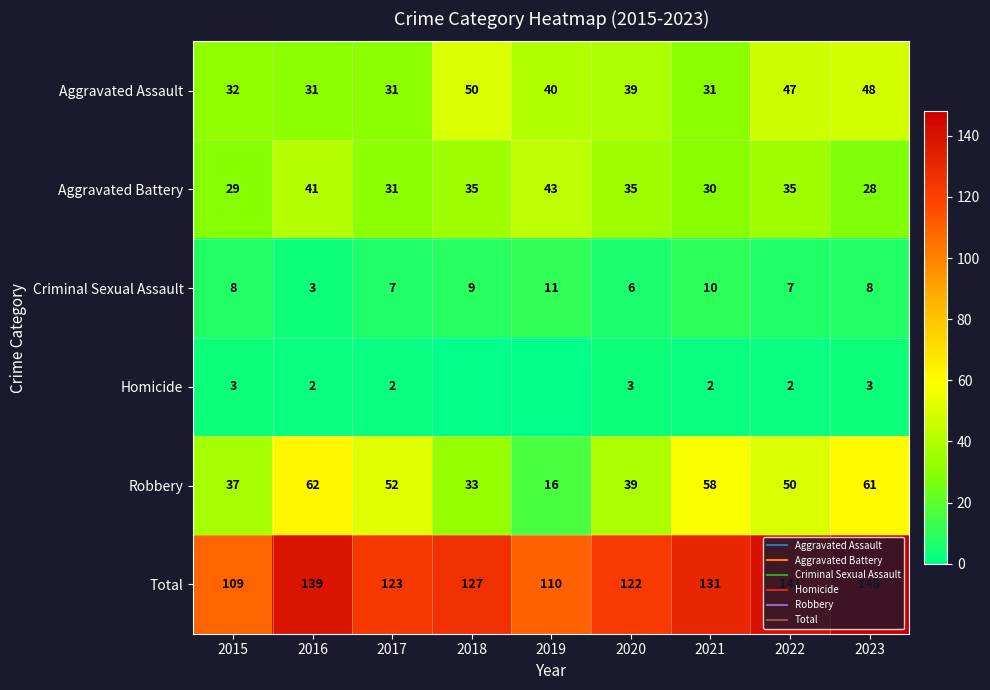

True or false: Total has a value of 127 at 2018.

True